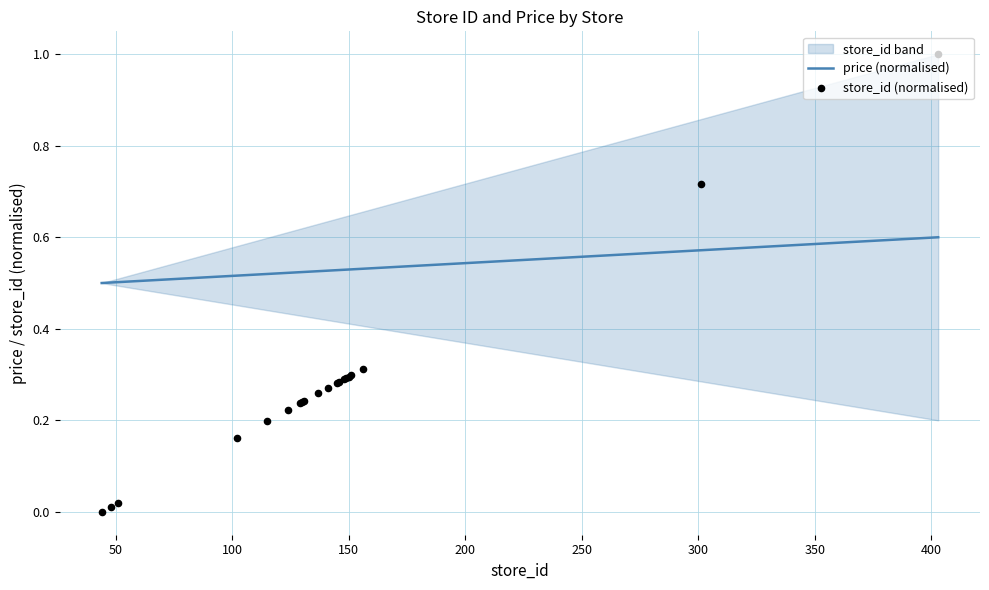

Is the value of price (normalised) at 11 greater than the value of store_id (normalised) at 450?

Yes